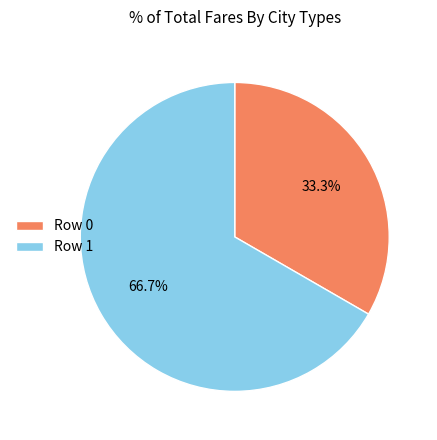

What percentage is the Row 0 slice, to the nearest percent?

33%